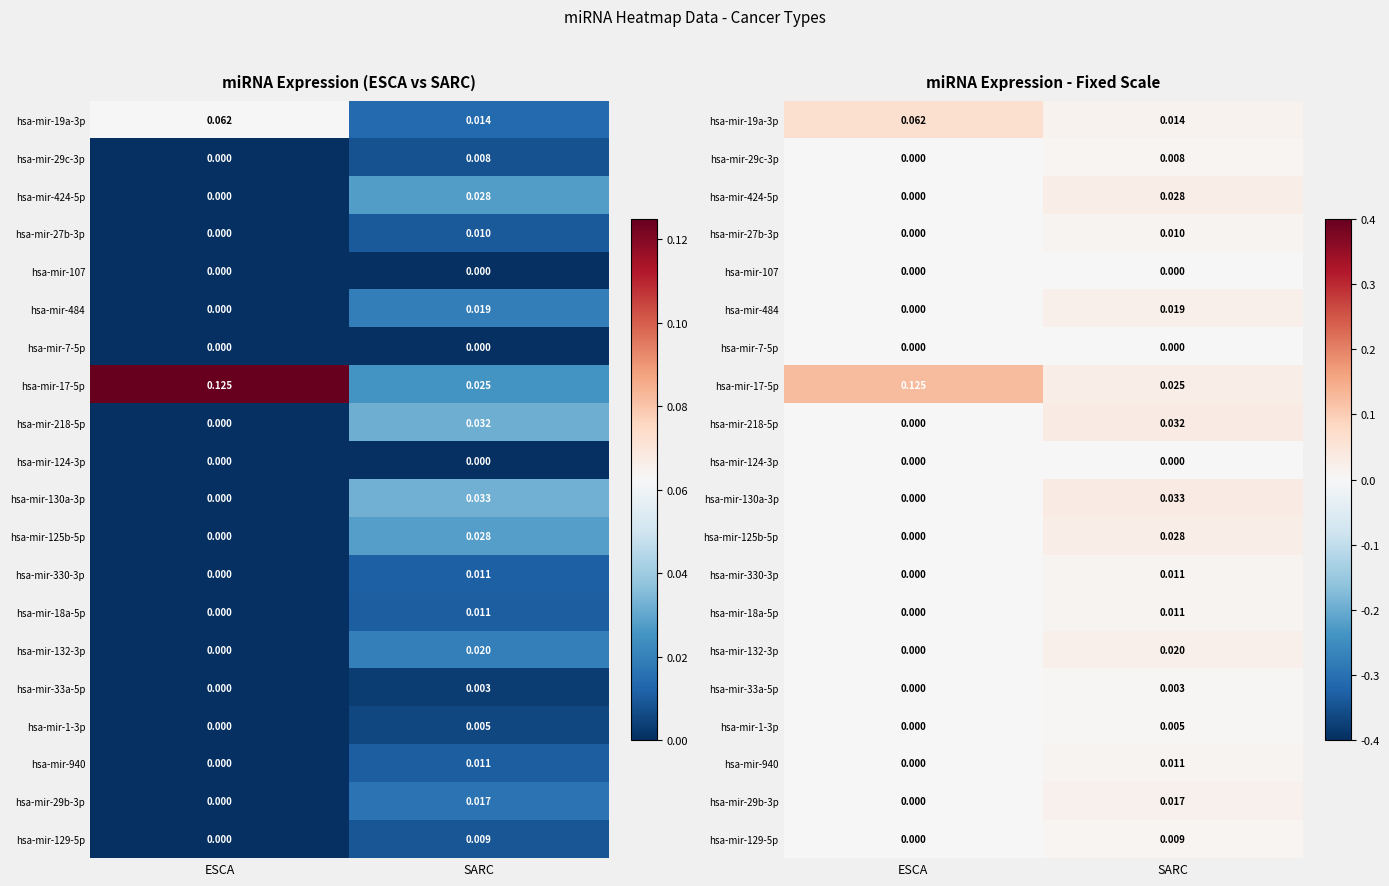

Rank the categories by hsa-mir-330-3p value from highest to lowest.

SARC, ESCA